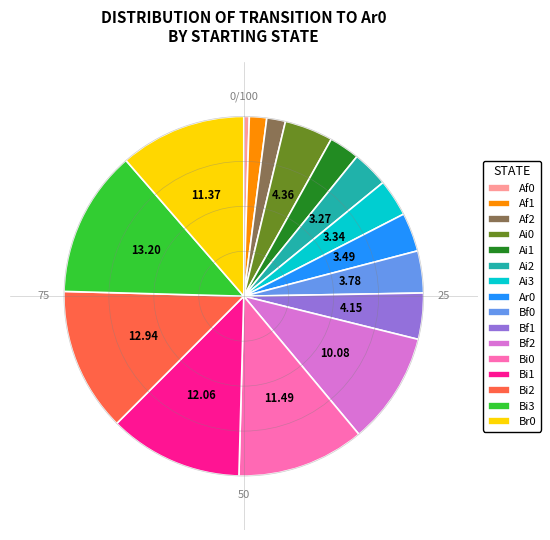

Is the sum of Bf1 and Bf2 greater than half?

No